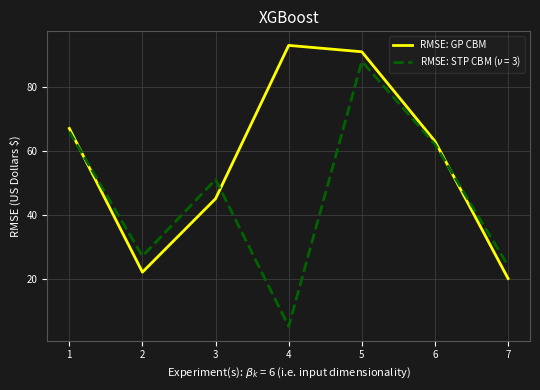

What is the difference between the highest and lowest values at 4?

88